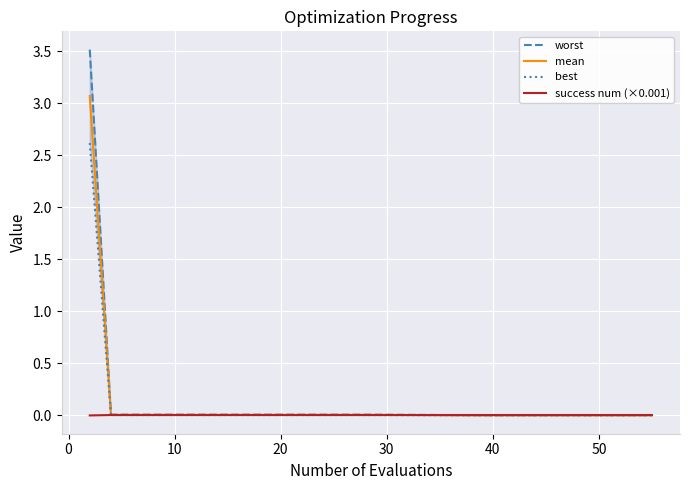

What is the greatest value displayed?

3.5